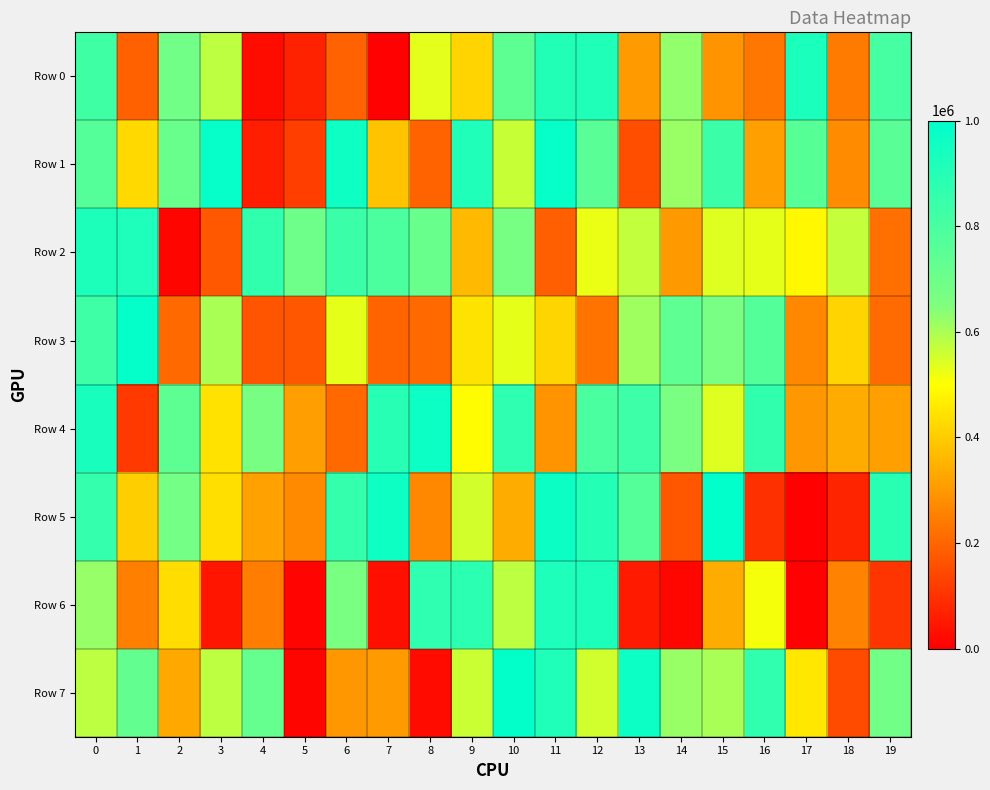

Rank the series by their maximum value, from highest to lowest.

Row 5, Row 7, Row 3, Row 1, Row 4, Row 0, Row 6, Row 2